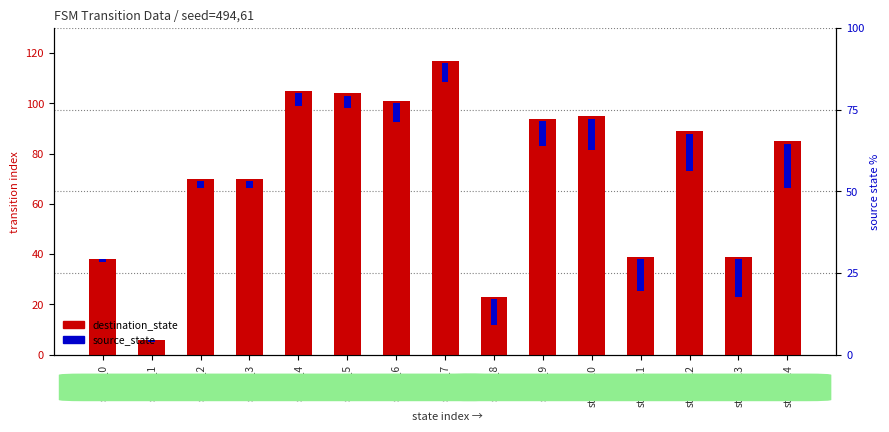

What is the spread (max minus min) of values at state_0?

37.0